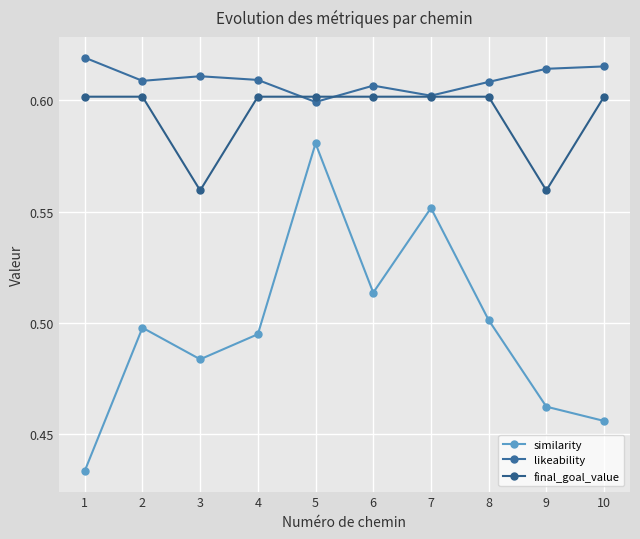

Which series changed the most between 6 and 7?

similarity